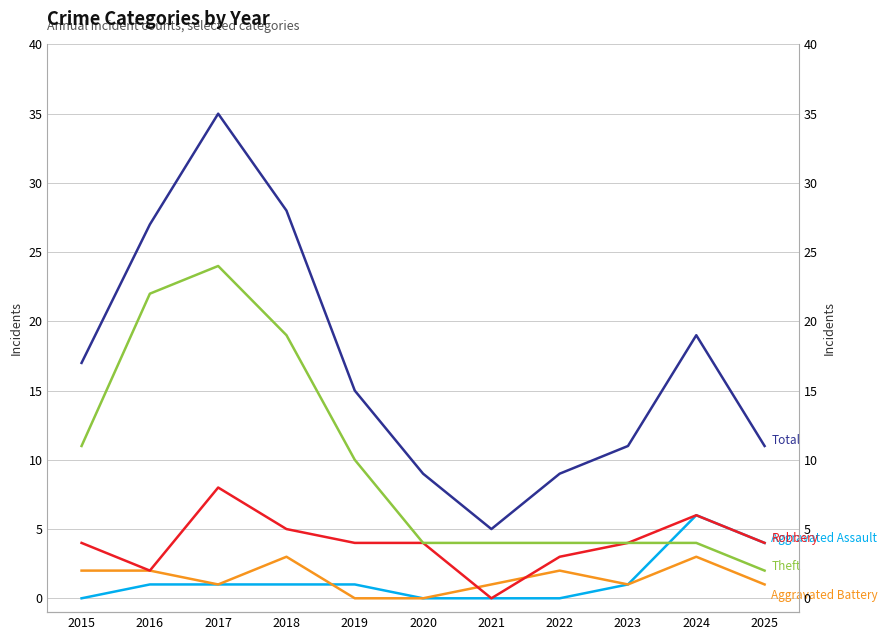

At 2023, list the series in order from smallest to largest.

Aggravated Assault, Aggravated Battery, Robbery, Theft, Total